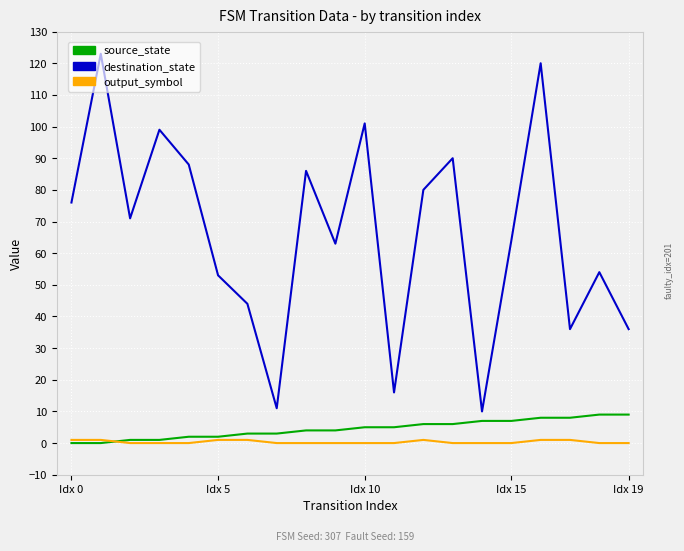

What is the difference between the maximum and minimum values in the source_state series?

9